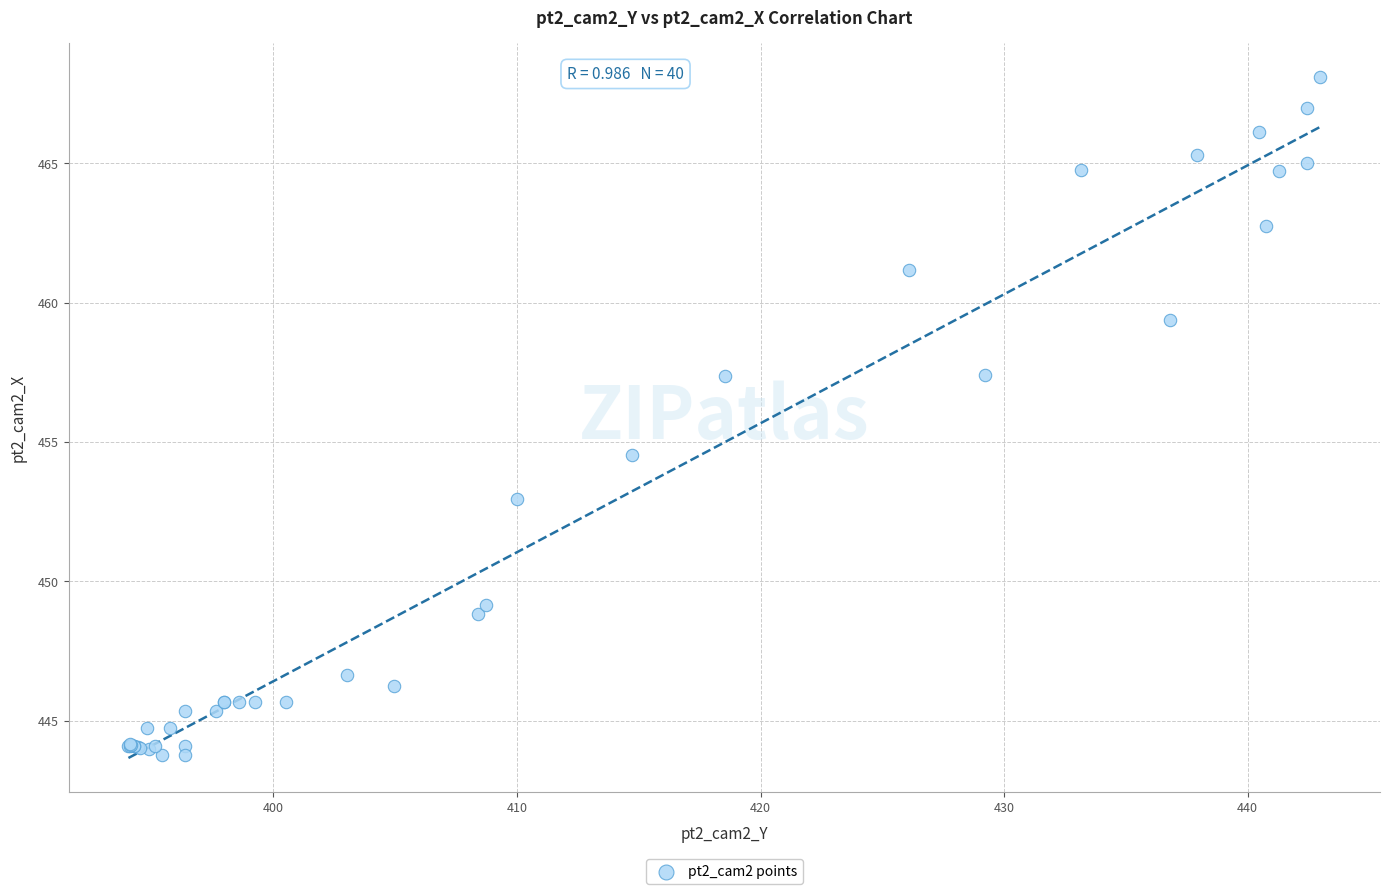

What Y value in the scatter plot is closest to 455?

454.5